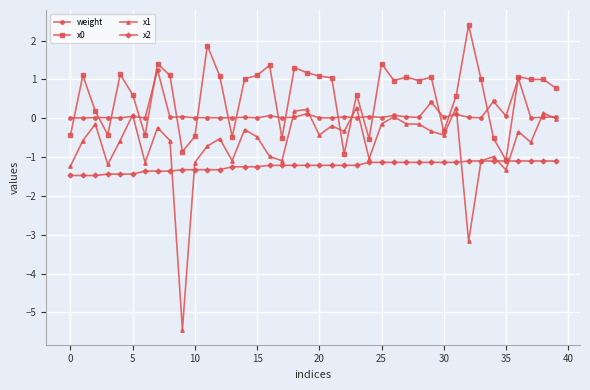

What is the smallest value displayed?

-5.4